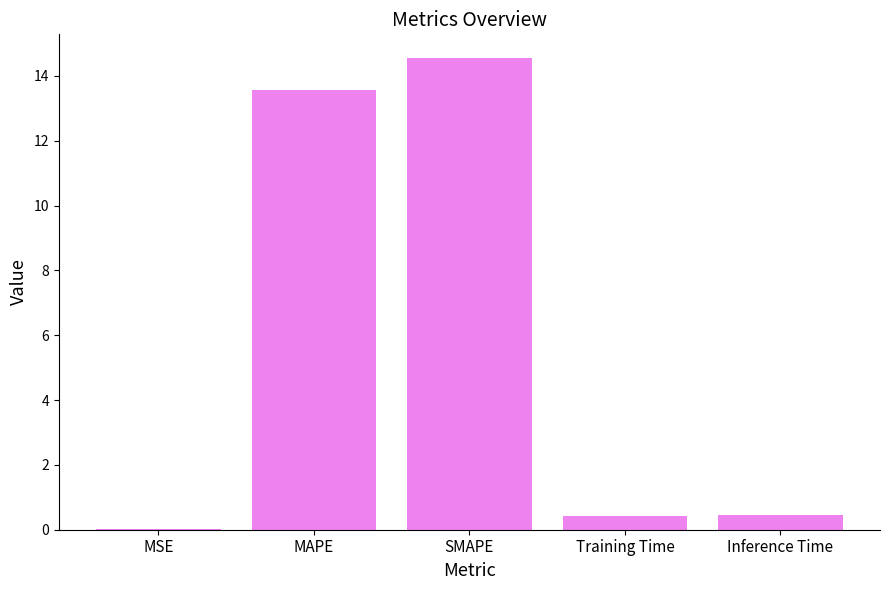

Is it true that the value at Training Time is 0.4?

True